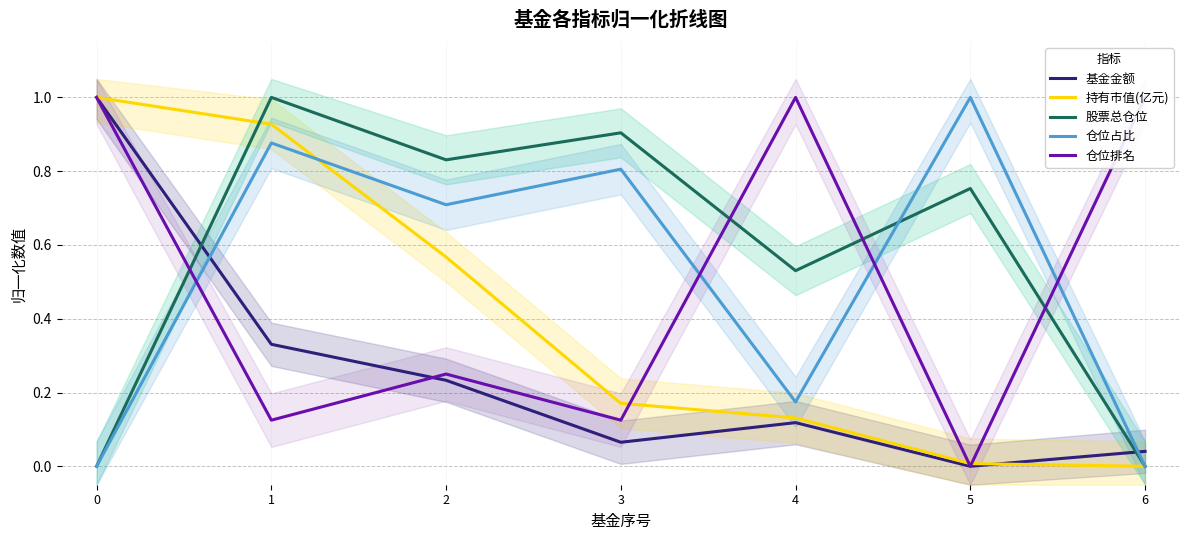

What is the highest value of the 仓位占比 series?

1.0